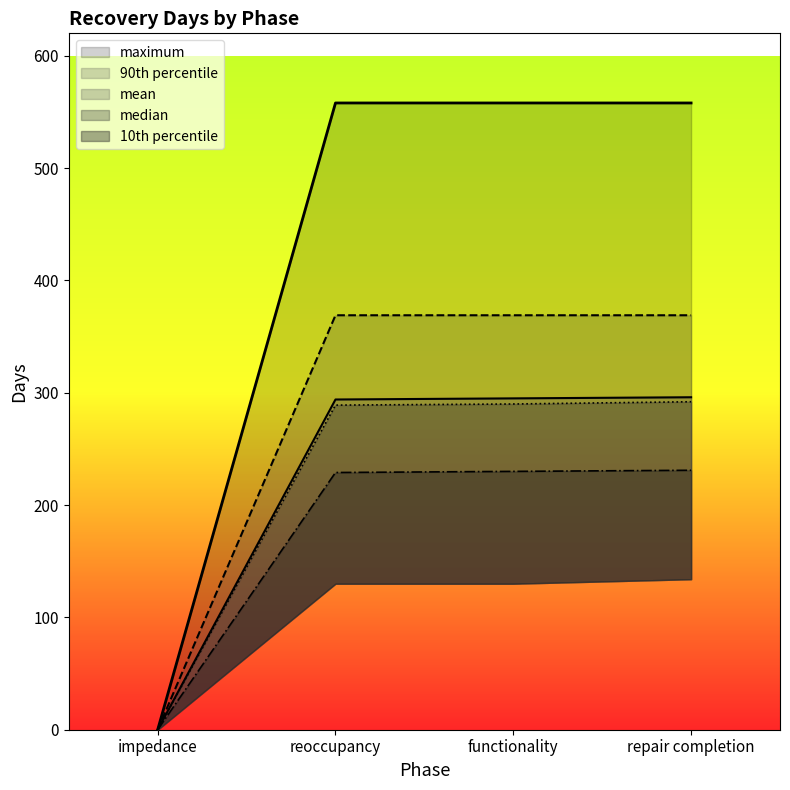

What is the label of the 1st point from the right?

repair completion